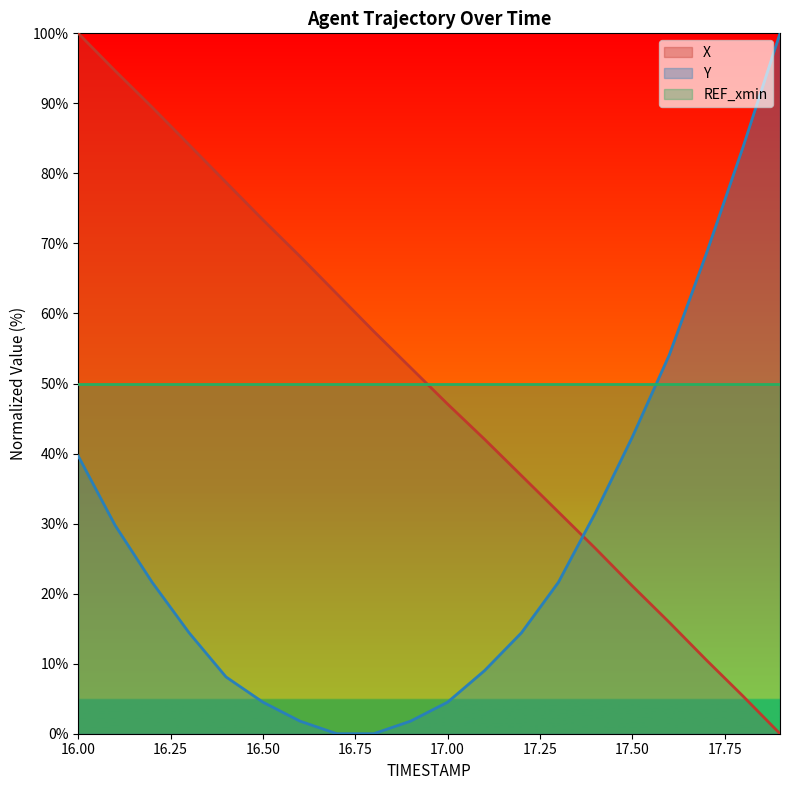

Which series has the largest total across all categories?

X